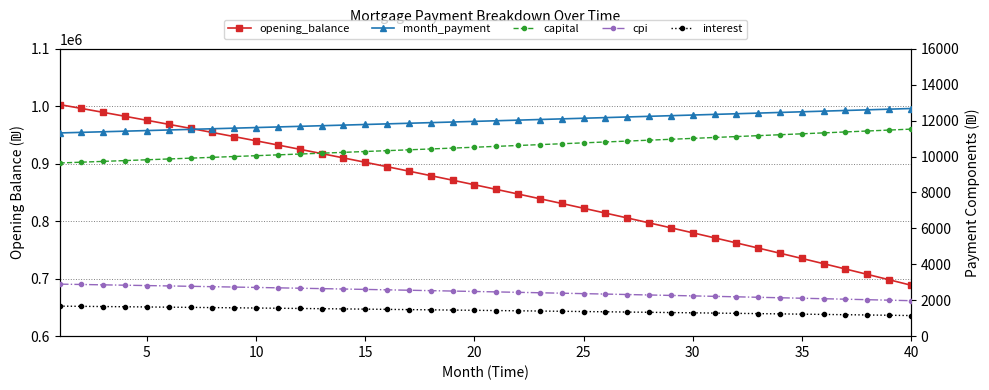

What is the total value across all series at 20?

889822.7